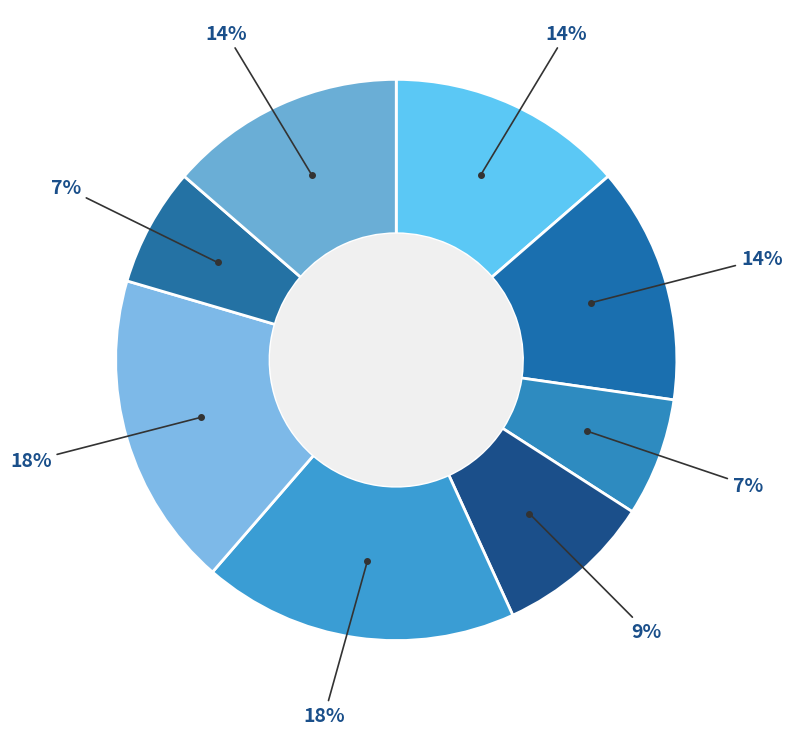

How many slices are in this pie chart?

8